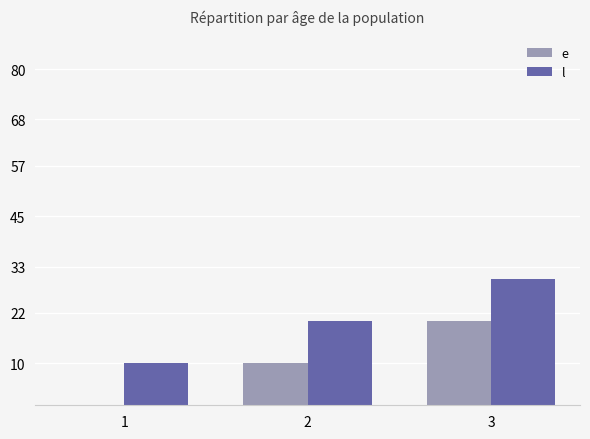

Read the l value at 3.

30